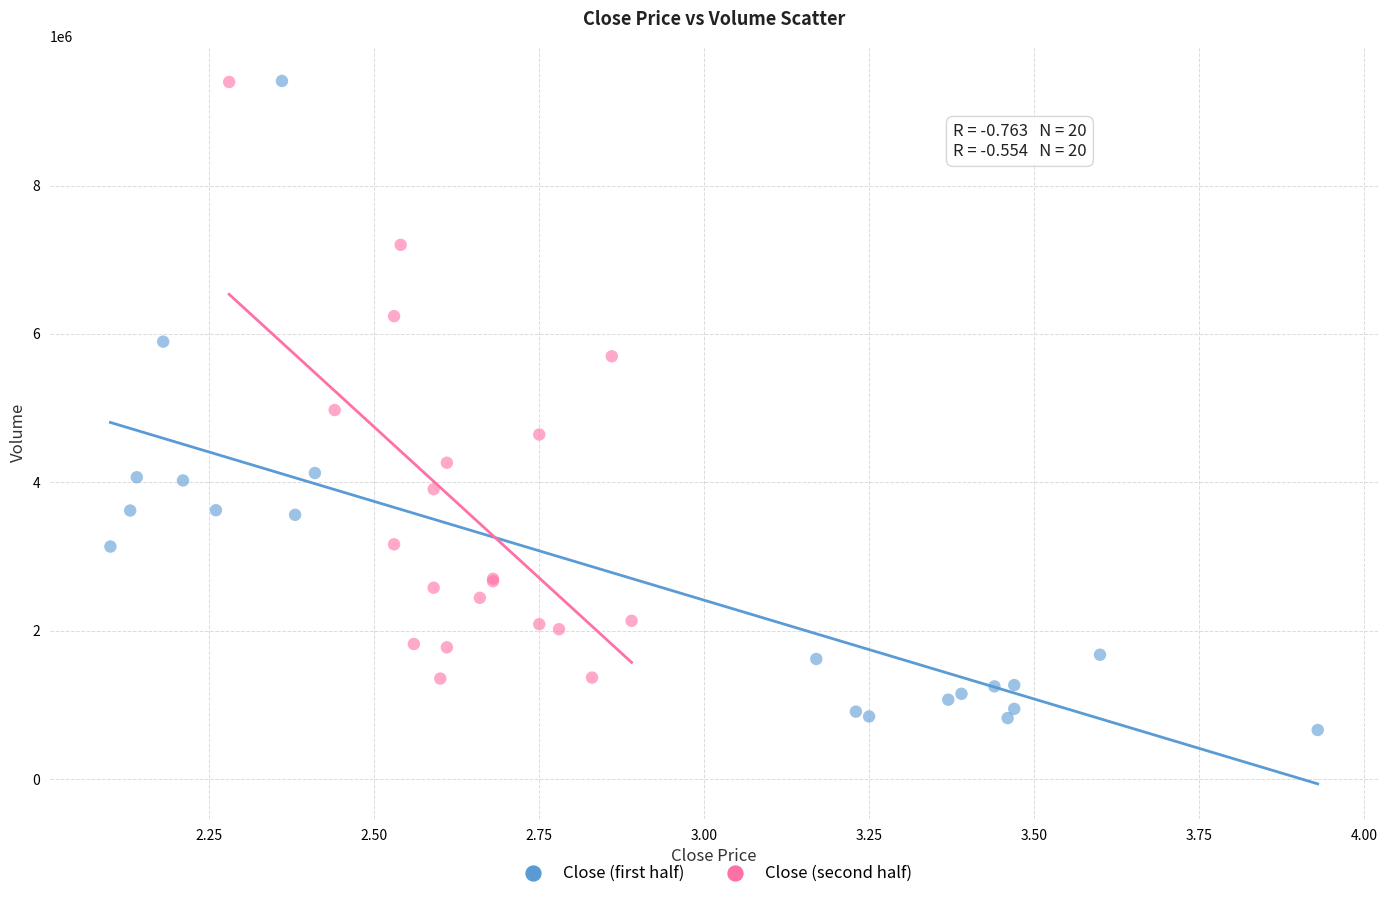

Which series has the widest spread of Y values?

Close (first half)